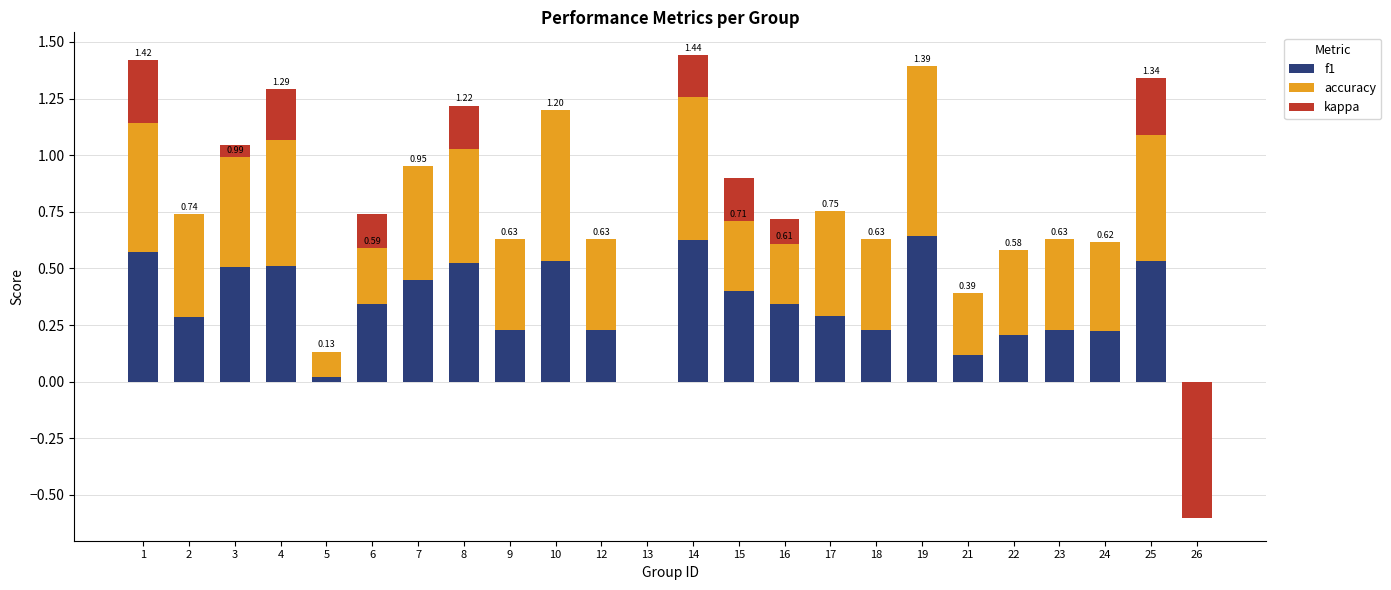

Reading left to right, list all the values displayed in this chart.

f1: 1=0.6	2=0.3	3=0.5	4=0.5	5=0.0	6=0.3	7=0.5	8=0.5	9=0.2	10=0.5	12=0.2	13=0.0	14=0.6	15=0.4	16=0.3	17=0.3	18=0.2	19=0.6	21=0.1	22=0.2	23=0.2	24=0.2	25=0.5	26=0.0
accuracy: 1=0.6	2=0.5	3=0.5	4=0.6	5=0.1	6=0.4	7=0.5	8=0.5	9=0.4	10=0.7	12=0.4	13=0.0	14=0.6	15=0.5	16=0.4	17=0.5	18=0.4	19=0.8	21=0.3	22=0.4	23=0.4	24=0.4	25=0.6	26=0.0
kappa: 1=0.3	2=0.0	3=-0.1	4=0.2	5=0.0	6=-0.2	7=0.0	8=0.2	9=0.0	10=0.0	12=0.0	13=0.0	14=0.2	15=-0.2	16=-0.1	17=0.0	18=0.0	19=0.0	21=0.0	22=0.0	23=0.0	24=0.0	25=0.2	26=-0.6